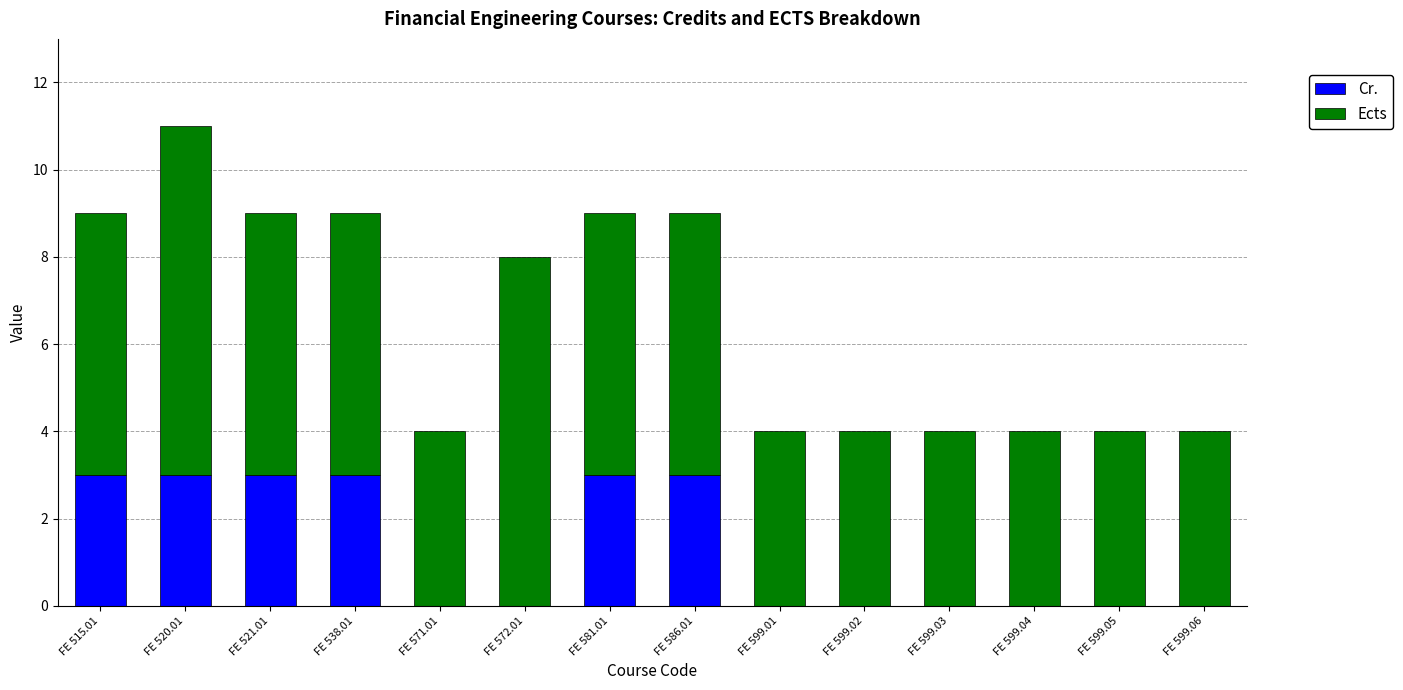

What are all the series names shown in the legend?

Cr., Ects